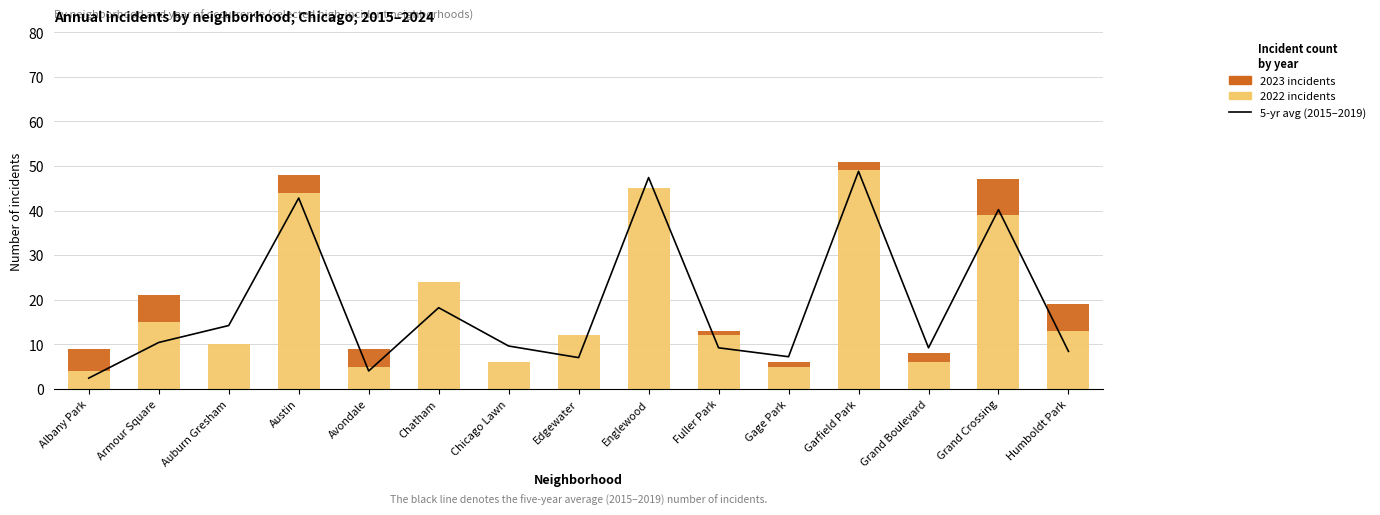

The 2022 incidents series shows 4.0 at Albany Park. True or false?

True